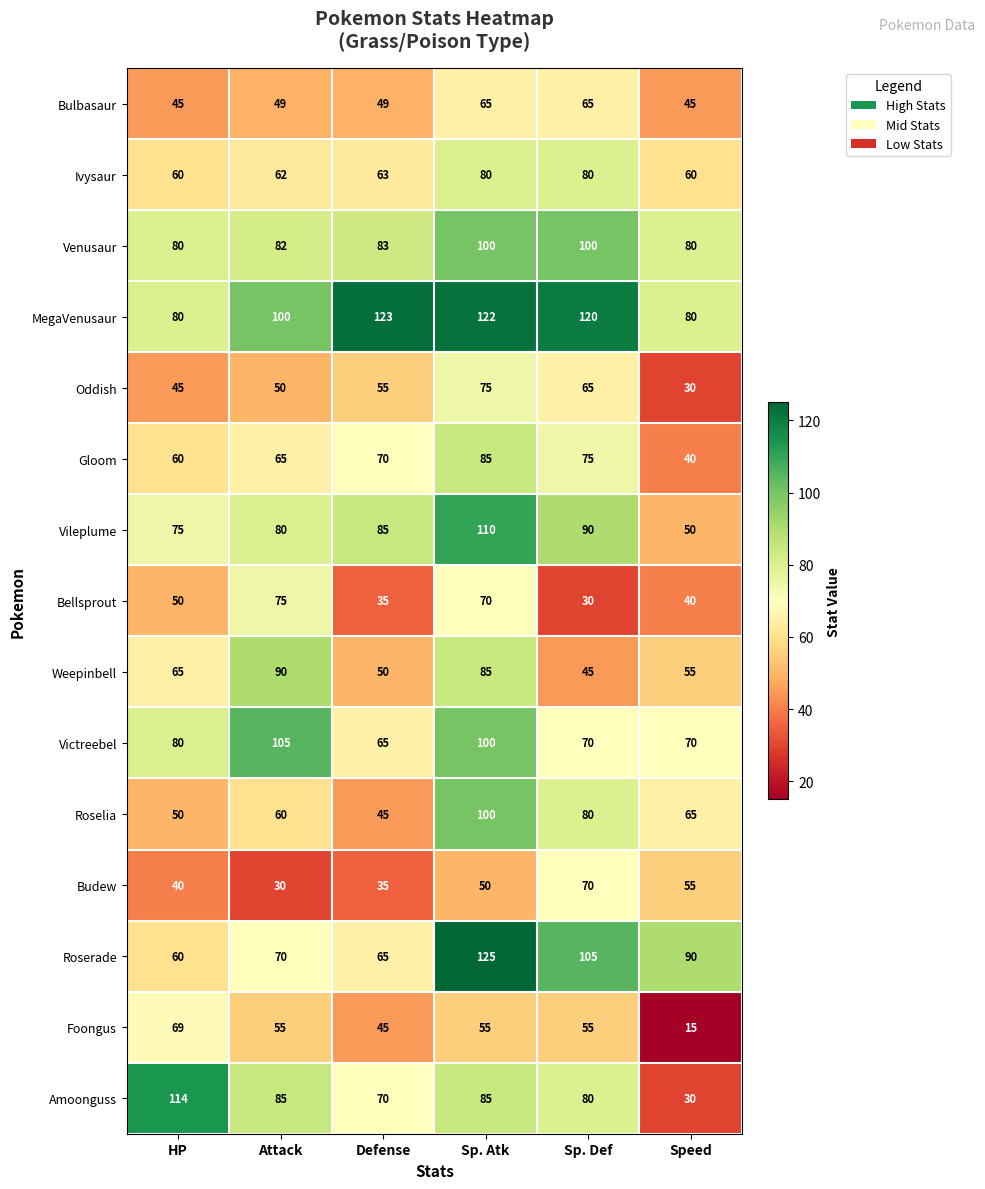

At which category is the sum across all series the highest?

Sp. Atk